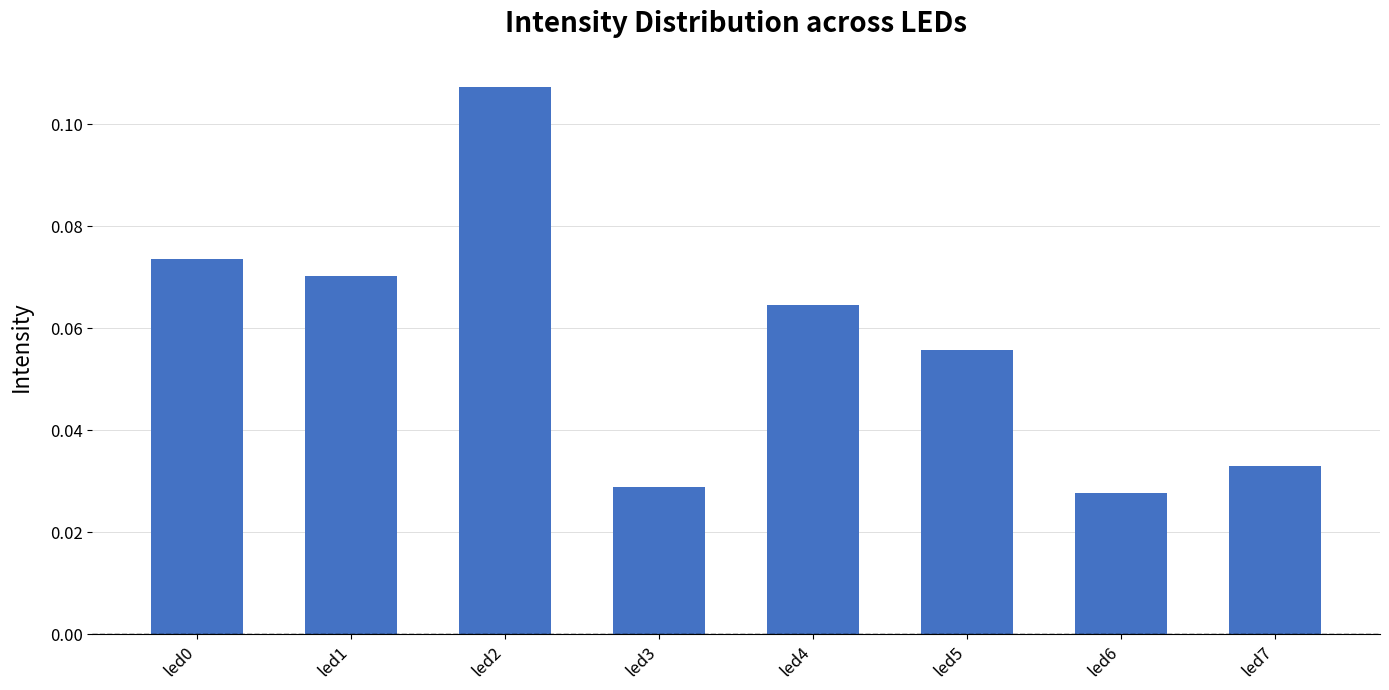

Between led4 and led2, which is larger?

led2